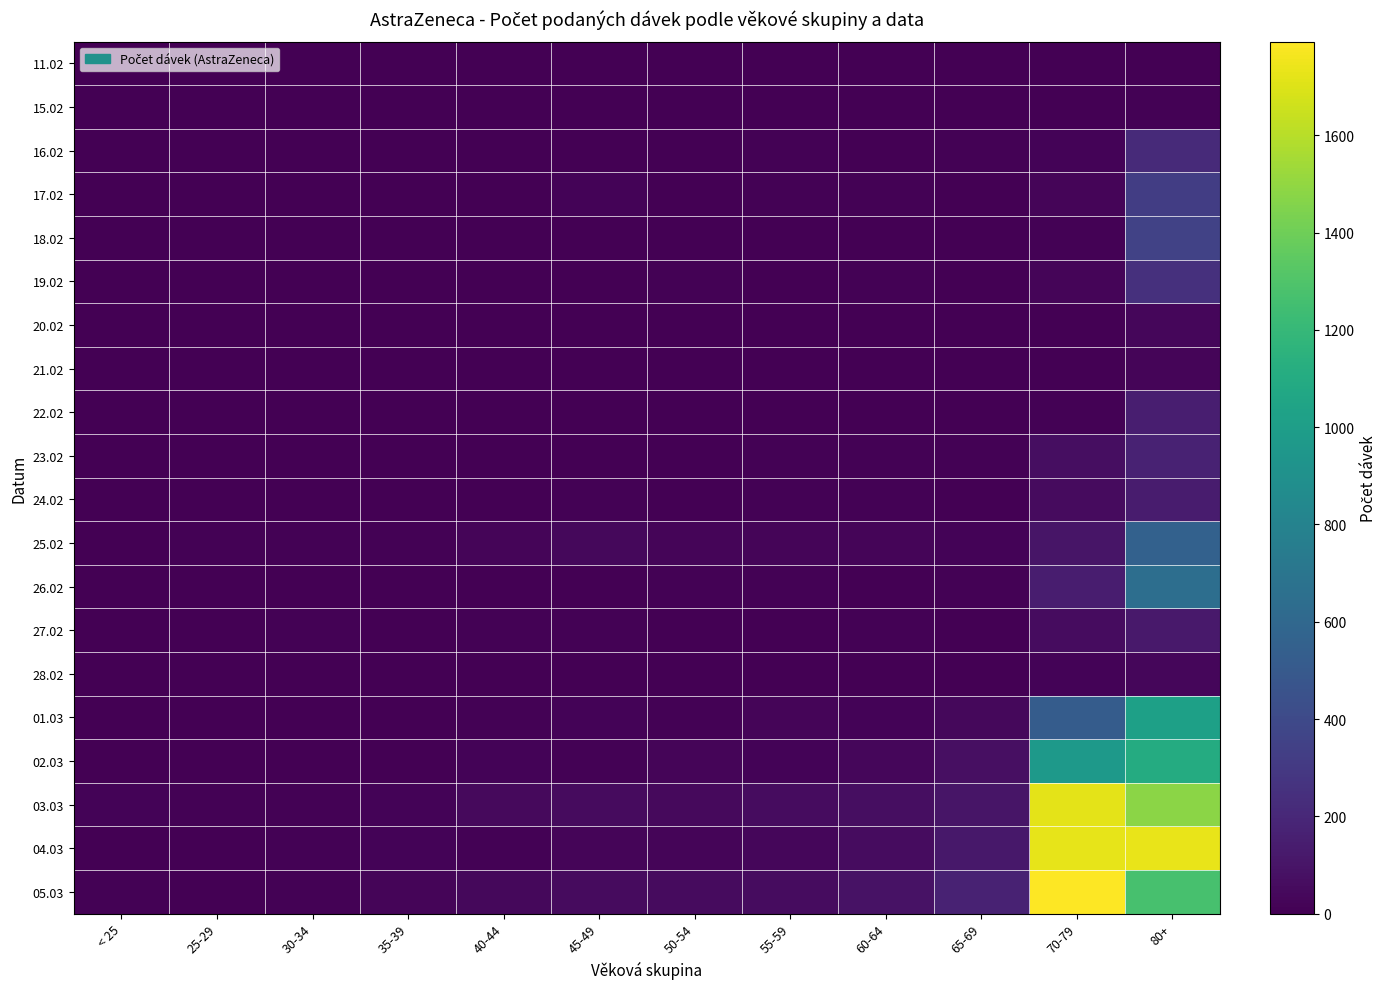

Rank the series by their maximum value, from highest to lowest.

05.03, 04.03, 03.03, 02.03, 01.03, 26.02, 25.02, 18.02, 17.02, 19.02, 16.02, 23.02, 22.02, 24.02, 27.02, 20.02, 28.02, 21.02, 15.02, 11.02